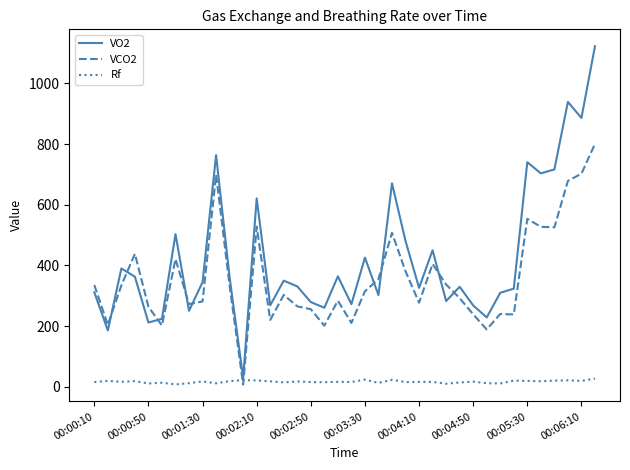

Which series has the largest range (max minus min)?

VO2